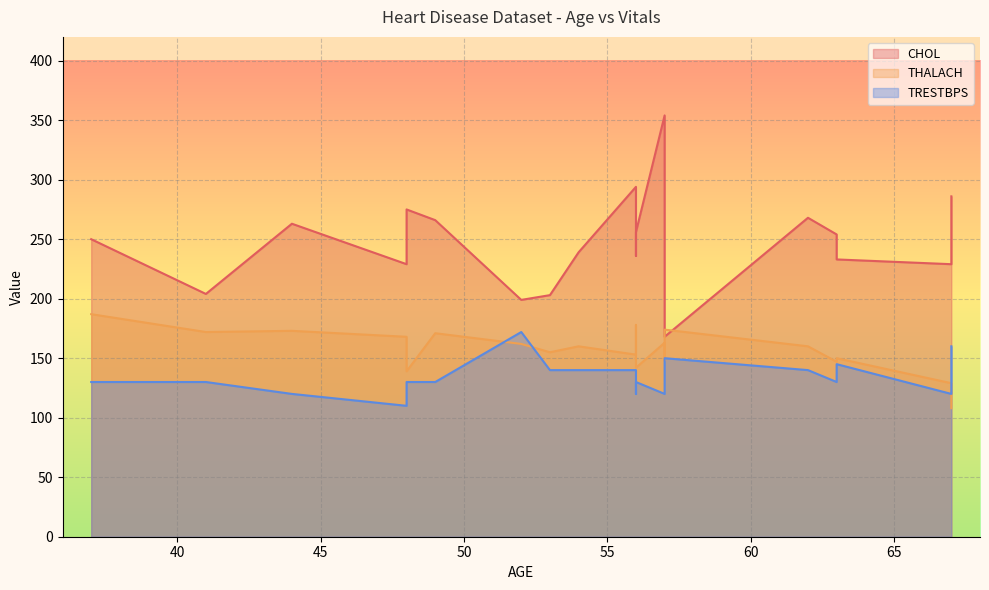

Is the value of THALACH at 57 greater than the value of CHOL at 57?

No